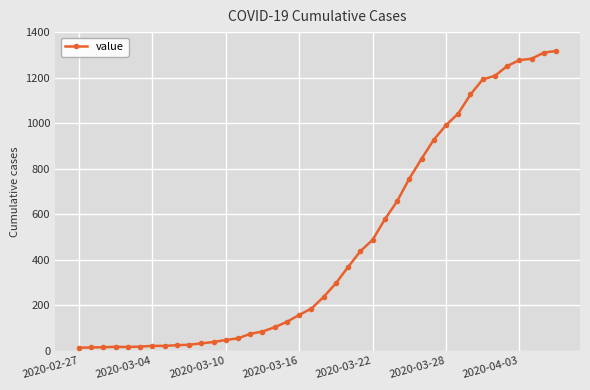

What is the maximum value shown in the chart?

1317